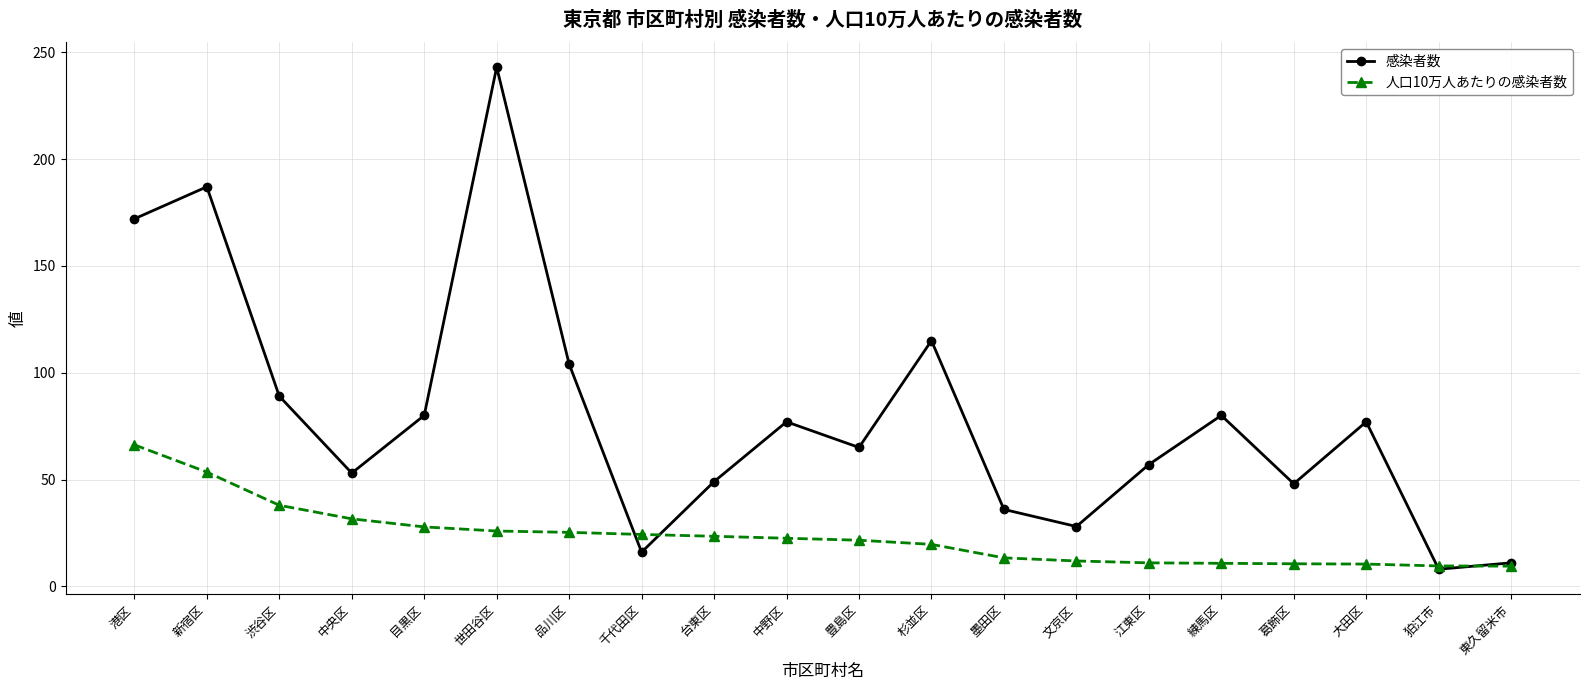

List the series in order of their peak value, lowest first.

人口10万人あたりの感染者数, 感染者数